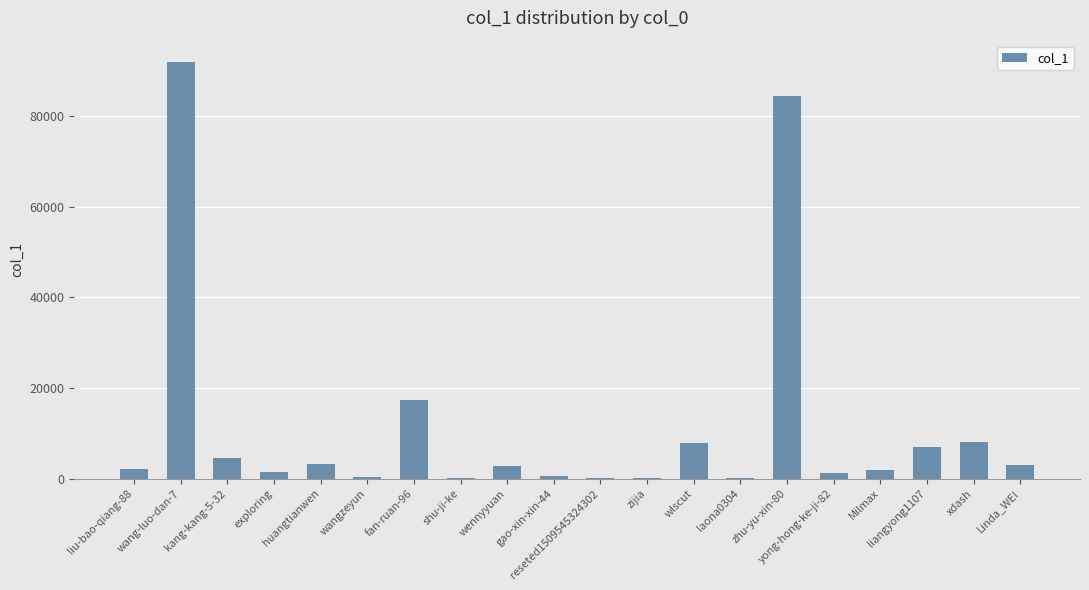

What is the change in value from reseted1509545324302 to zhu-yu-xin-80?

+84393